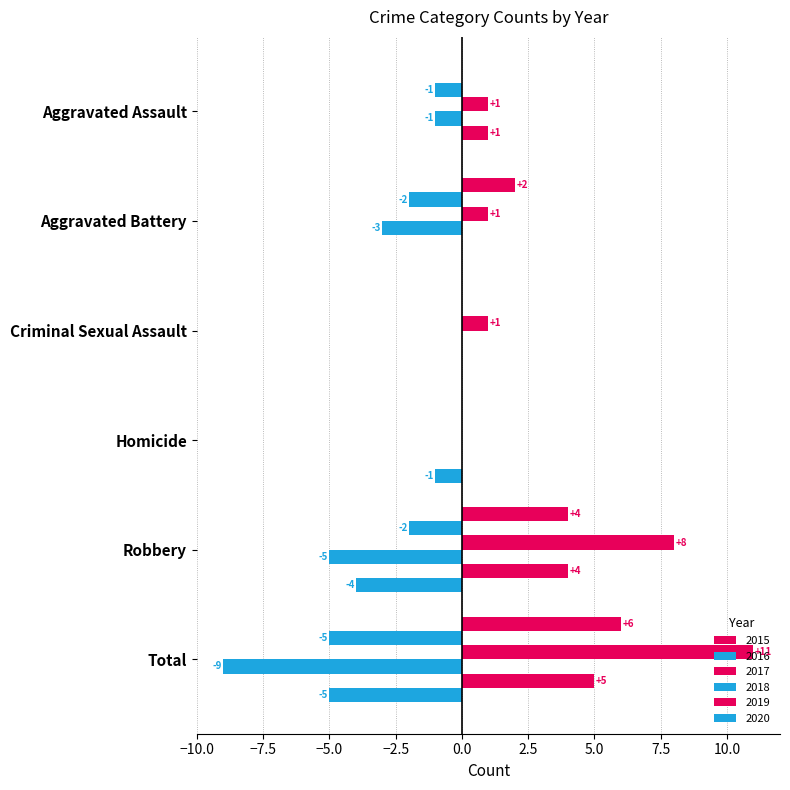

At which label is 2016 closest to -2?

Aggravated Battery